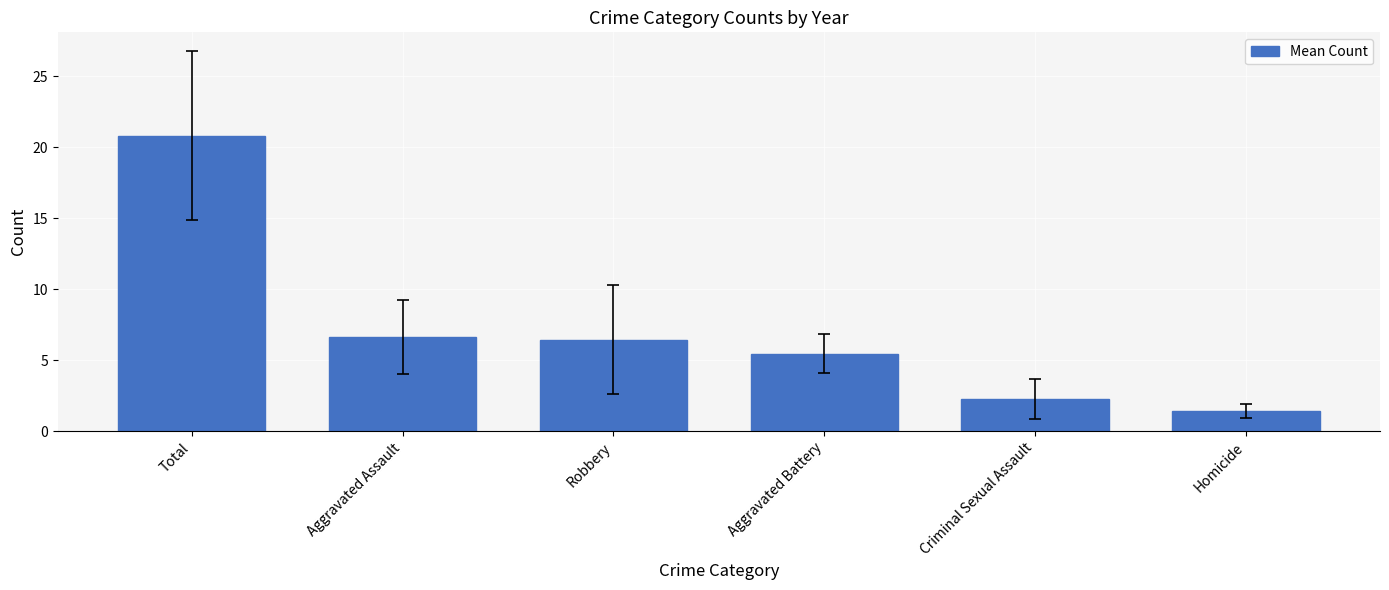

Does the chart contain stacked bars?

No